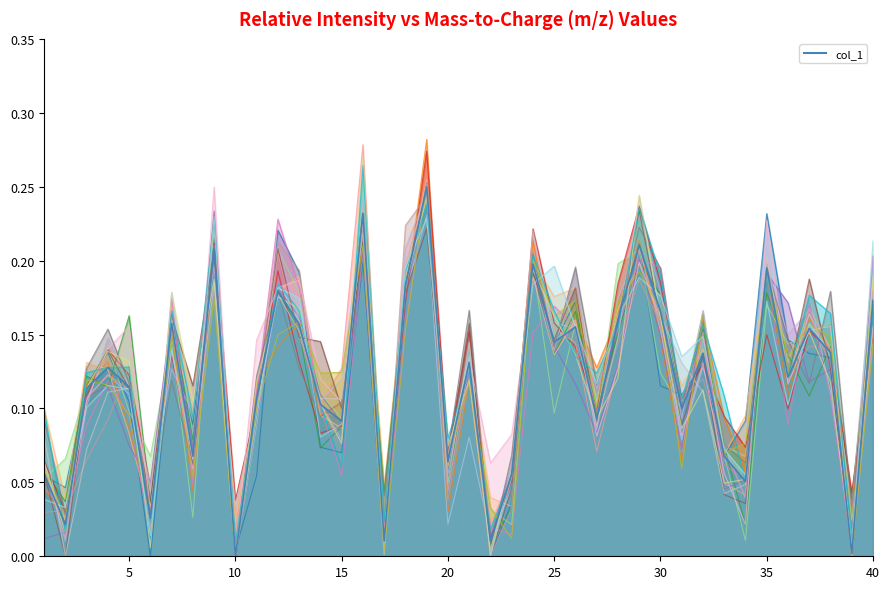

List the labels in order of value, largest first.

19, 16, 29, 9, 24, 35, 18, 12, 40, 30, 28, 7, 13, 26, 37, 25, 38, 32, 21, 4, 36, 5, 3, 11, 14, 31, 27, 15, 33, 8, 20, 1, 23, 34, 6, 2, 22, 17, 39, 10